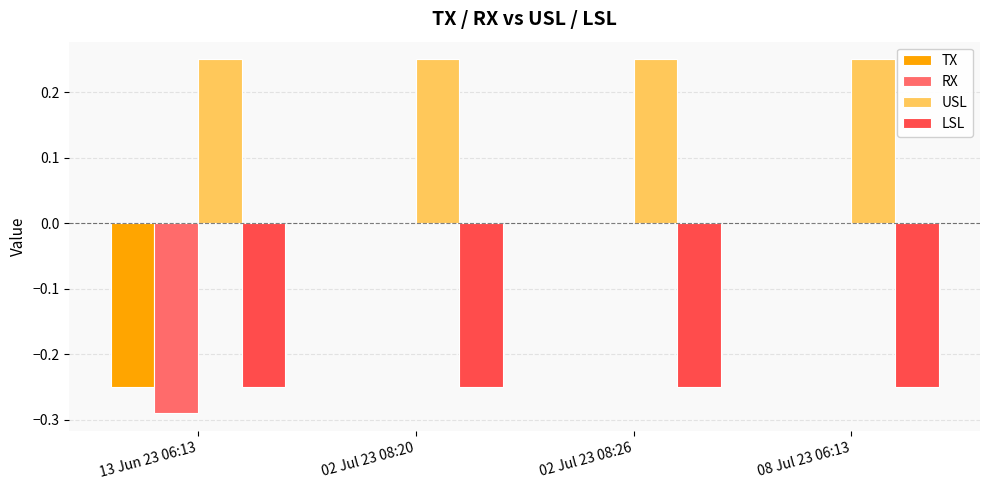

True or false: RX has a value of 0.1 at 02 Jul 23 08:26.

False